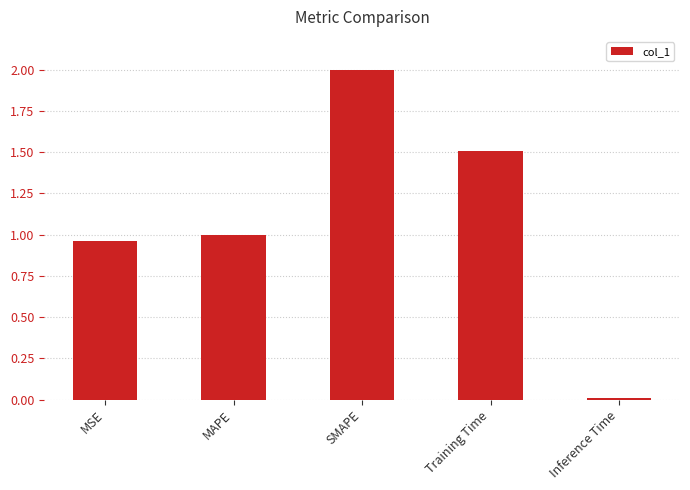

How many bars are there in total?

5